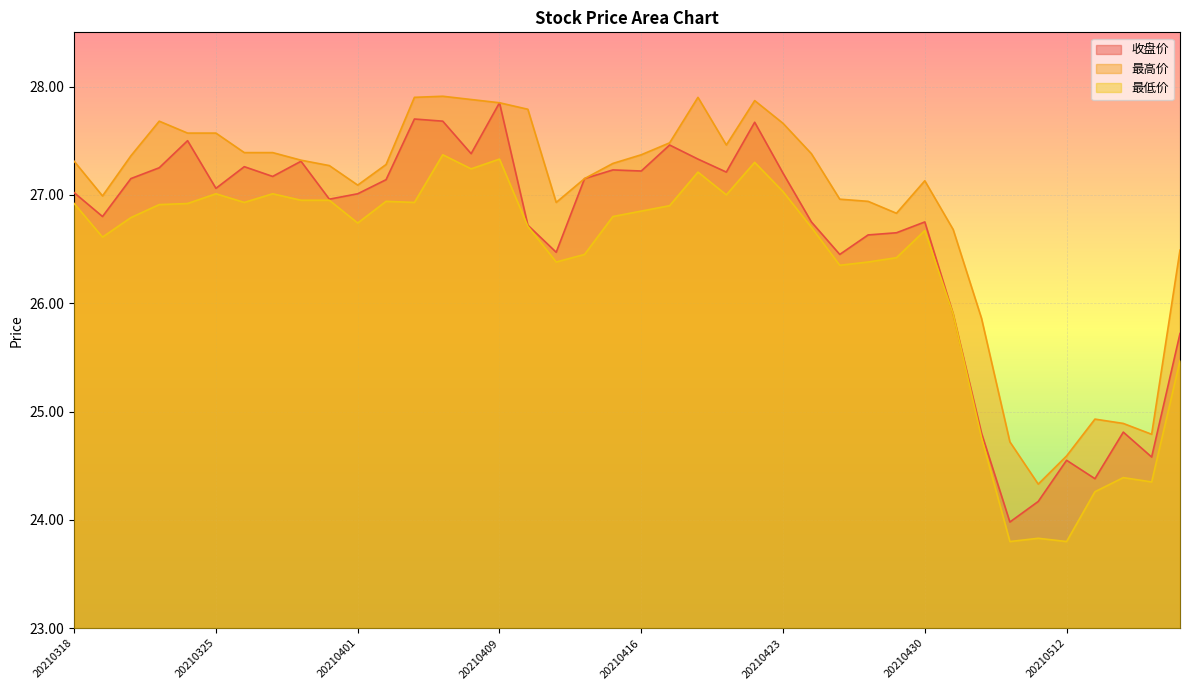

How many lines are shown in the chart?

3